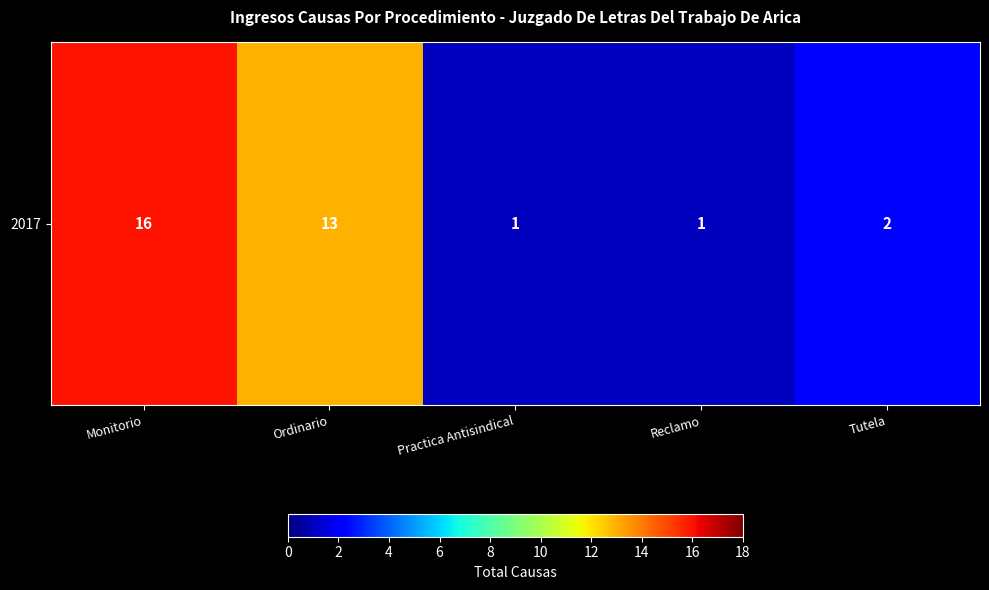

What is the sum of all values?

33